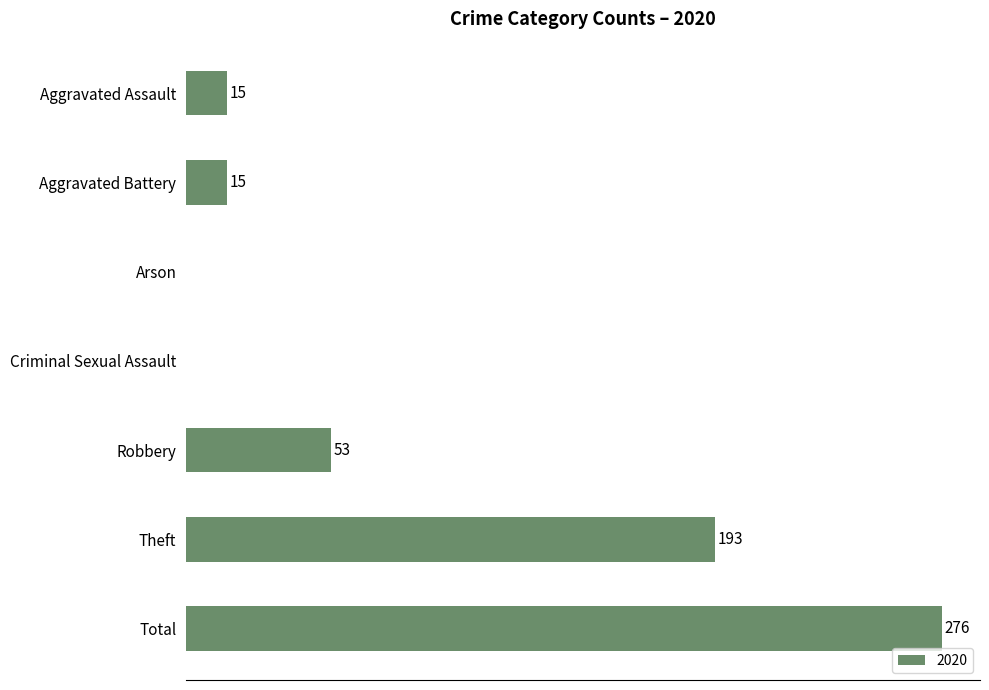

Between Theft and Aggravated Assault, which is larger?

Theft